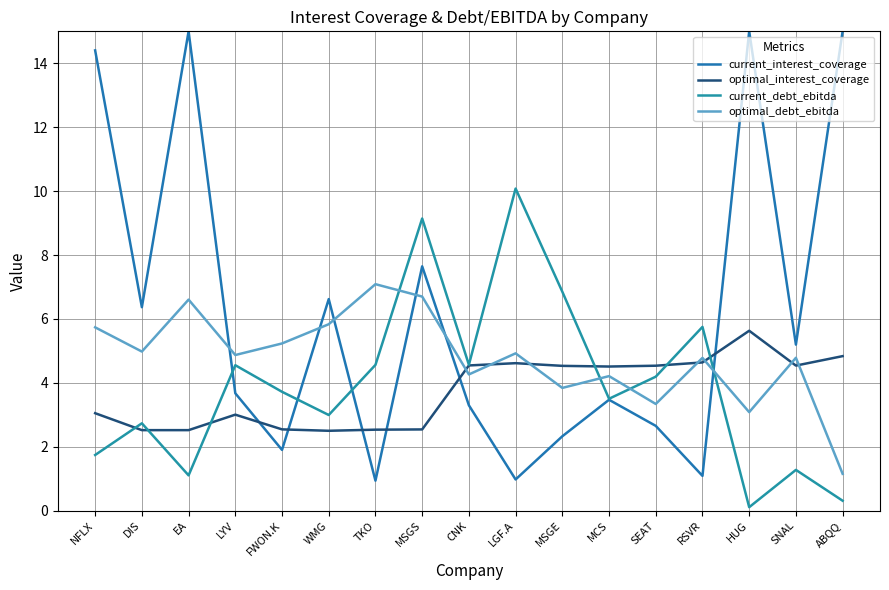

Which label corresponds to the largest value in the chart?

EA